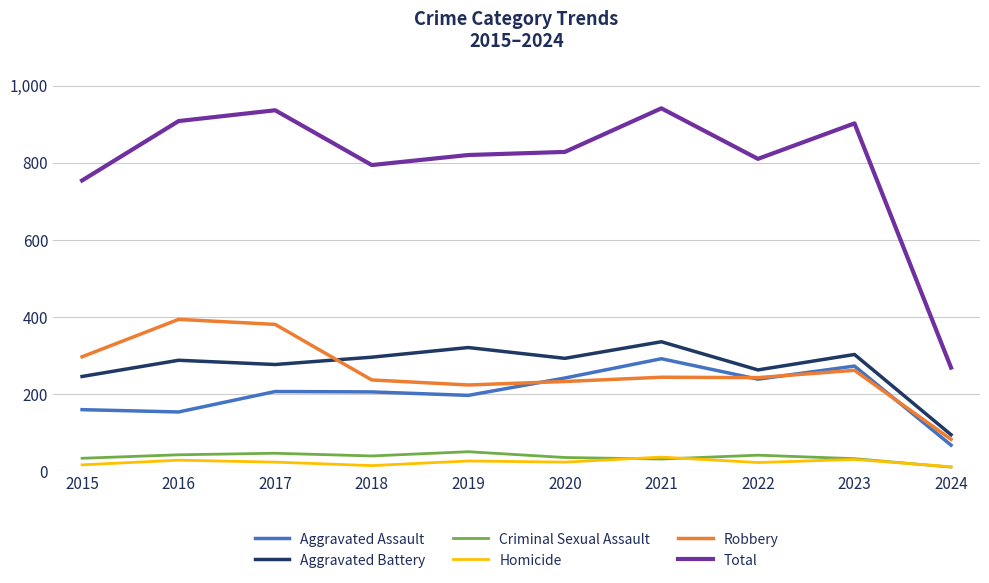

At 2018, list the series in order from largest to smallest.

Total, Aggravated Battery, Robbery, Aggravated Assault, Criminal Sexual Assault, Homicide